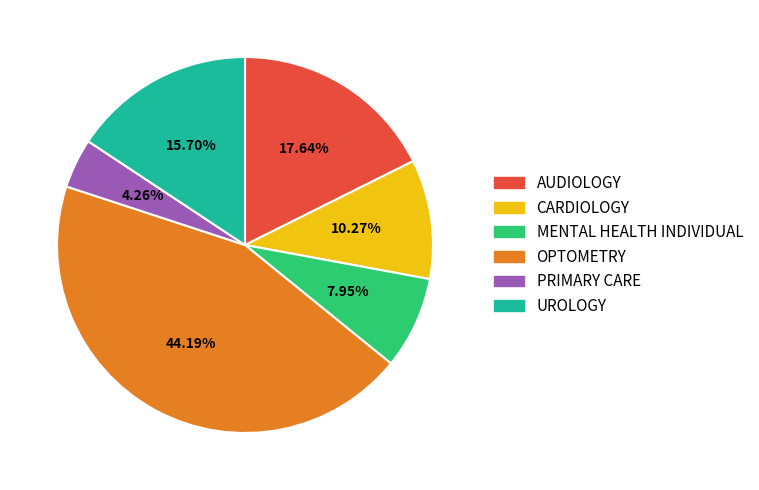

To the nearest percent, what is the average slice percentage?

17%